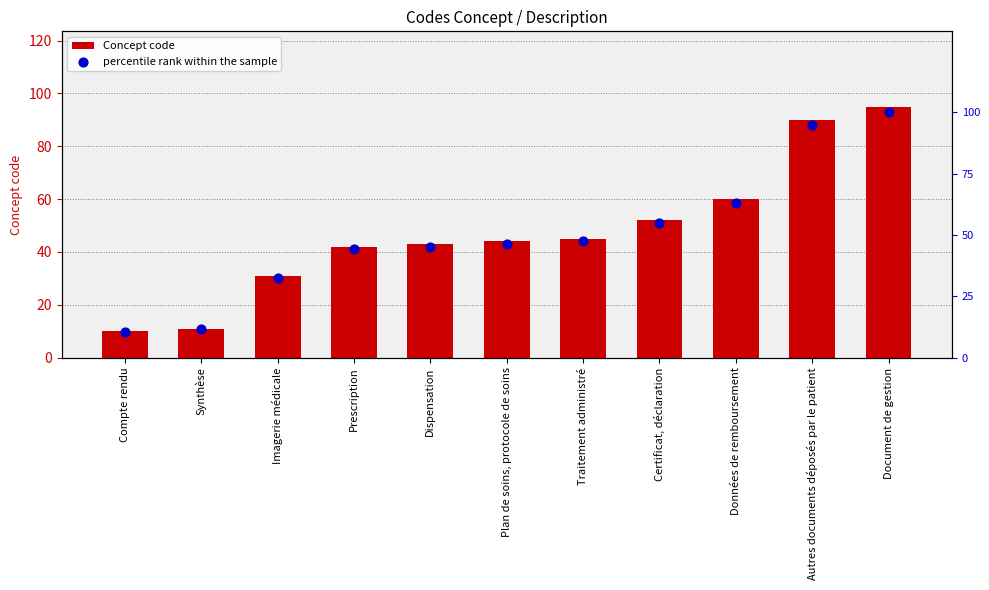

What are all the series names shown in the legend?

Concept code, percentile rank within the sample